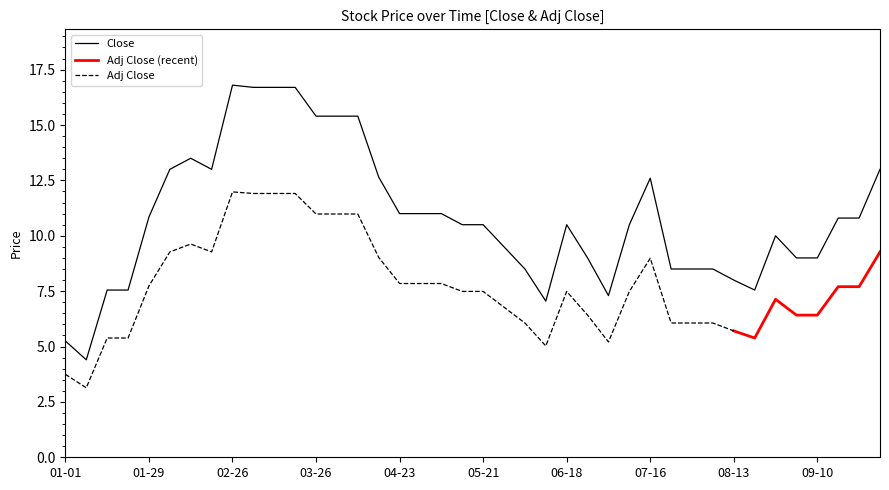

At which category does the chart reach its minimum across all series?

2002-01-08